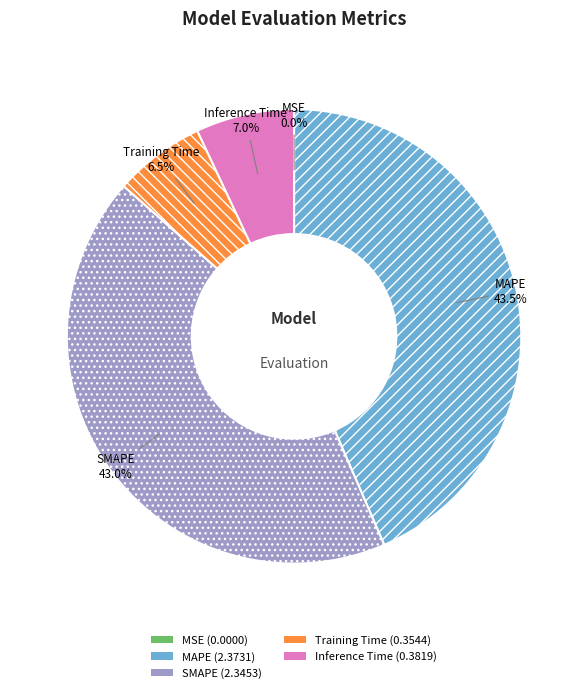

Which slice is the largest?

MAPE